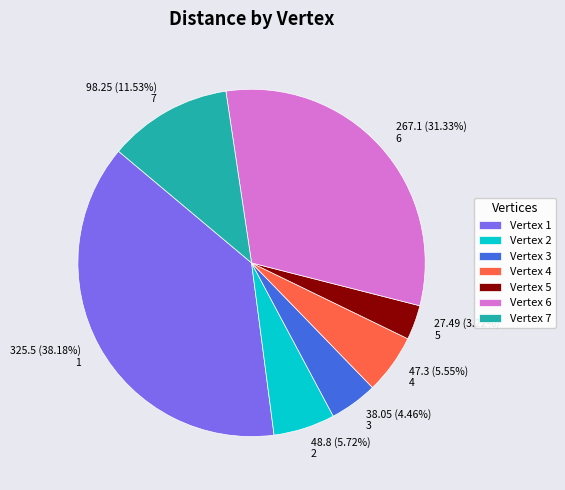

How many segments does this pie chart have?

7